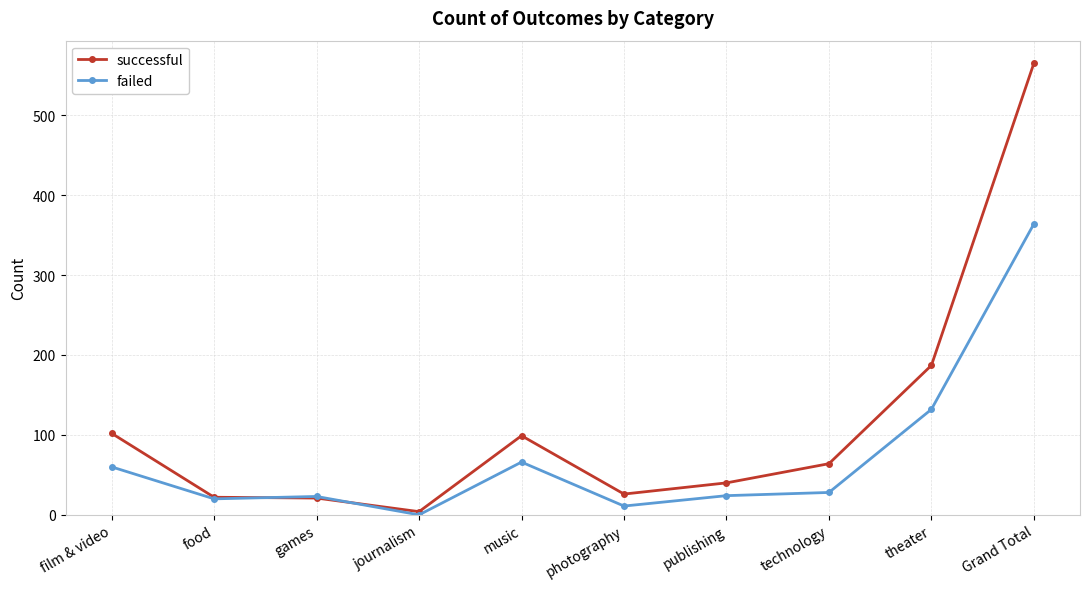

What is the approximate value of successful at music, to the nearest 10?

100